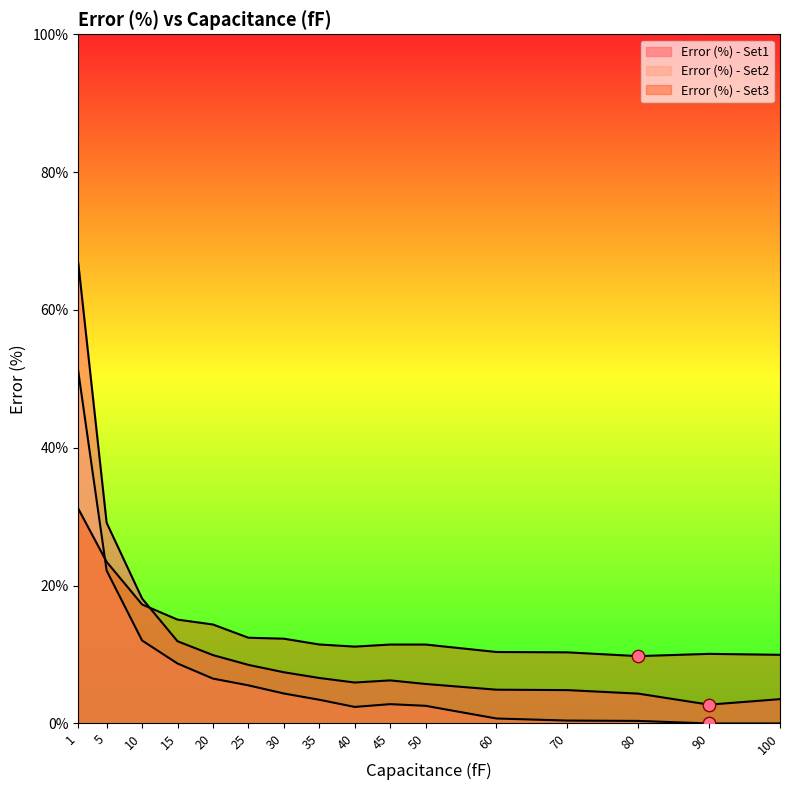

Which series has the largest total across all categories?

Error (%) - Set3